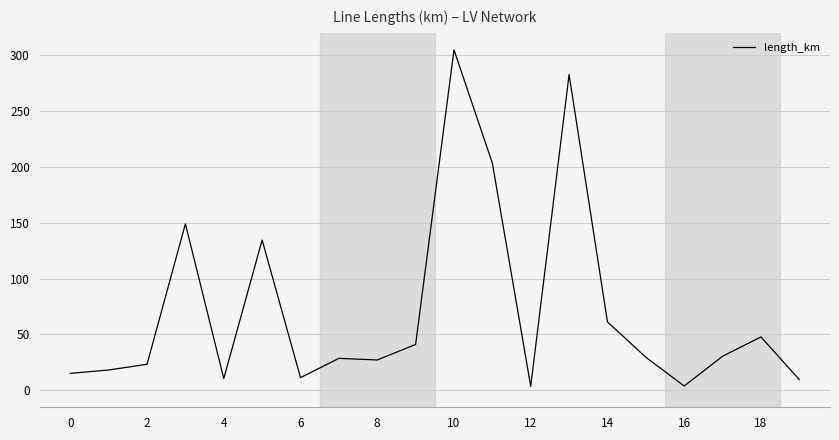

What is the maximum value shown in the chart?

304.8